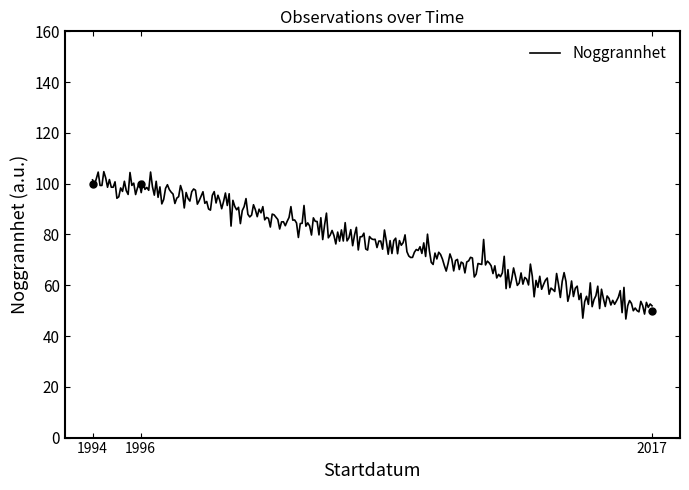

What is the value of the 3rd point from the left?

100